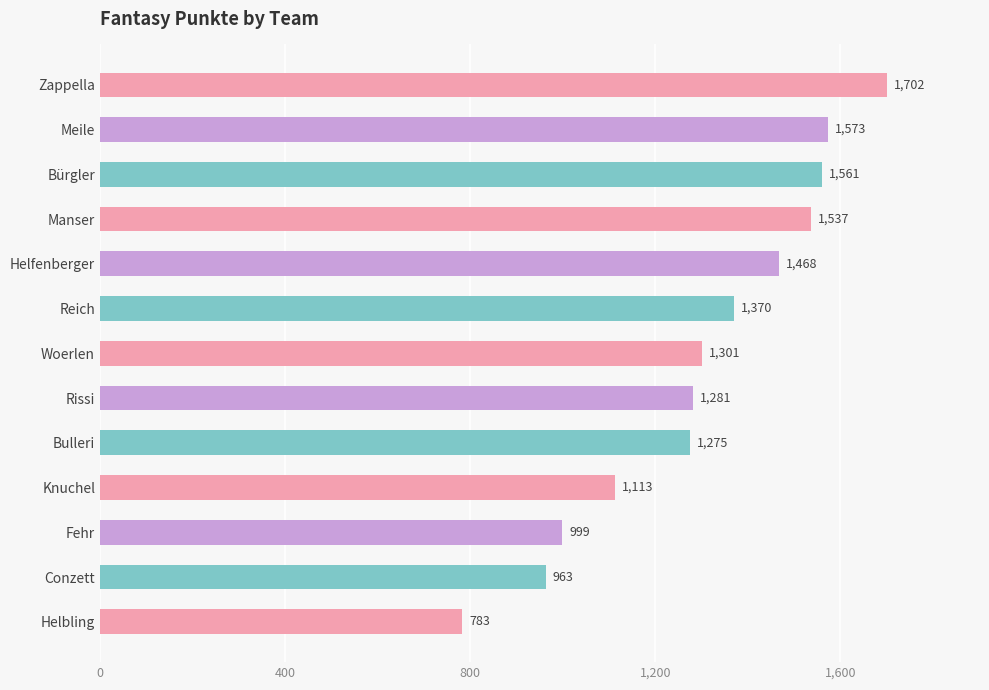

Reading top to bottom, what are all the values shown in this chart?

Zappella=1702	Meile=1573	Bürgler=1561	Manser=1537	Helfenberger=1468	Reich=1370	Woerlen=1301	Rissi=1281	Bulleri=1275	Knuchel=1113	Fehr=999	Conzett=963	Helbling=783